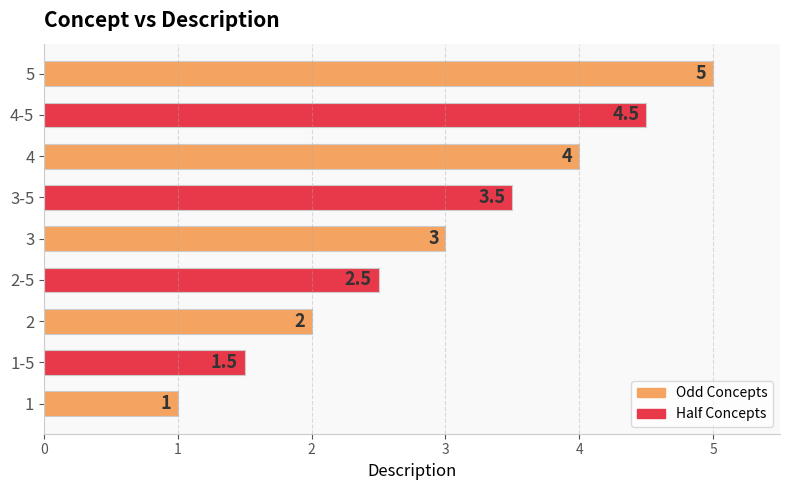

List the labels in order of value, largest first.

5, 4-5, 4, 3-5, 3, 2-5, 2, 1-5, 1